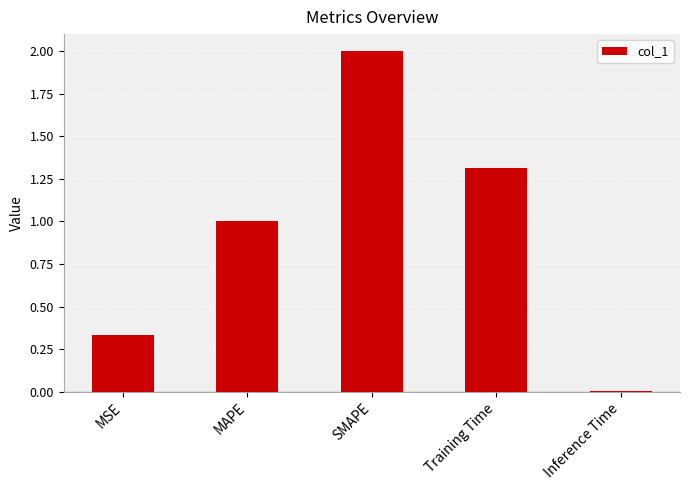

Between SMAPE and Inference Time, which is larger?

SMAPE